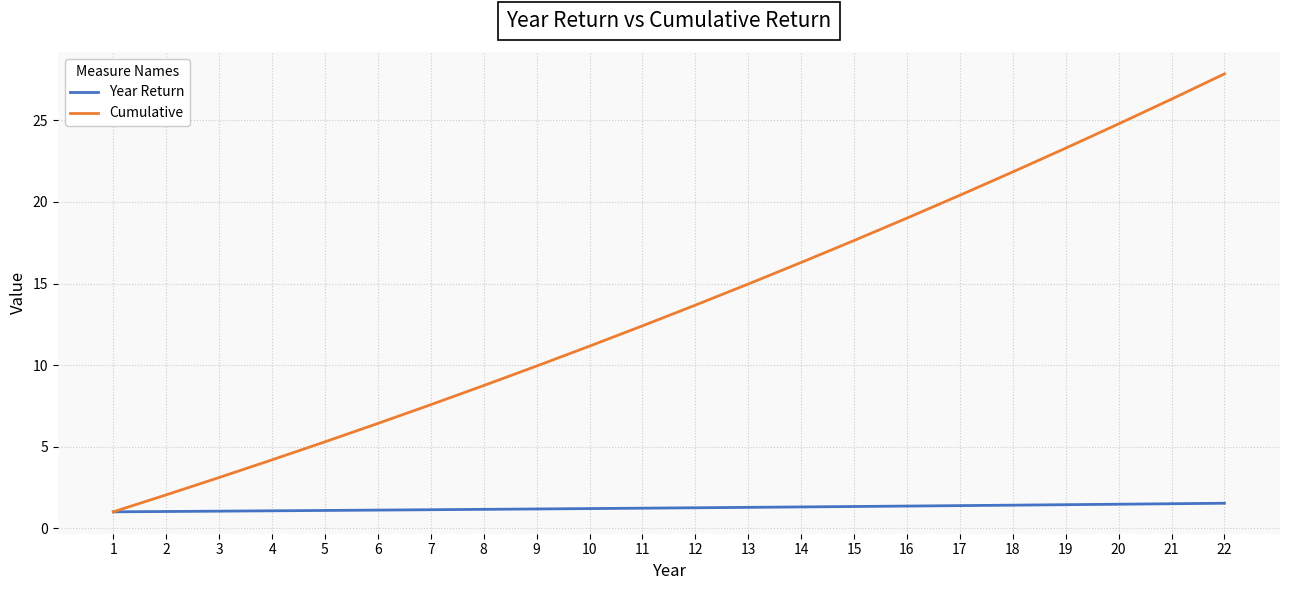

What is the highest value of the Year Return series?

1.5